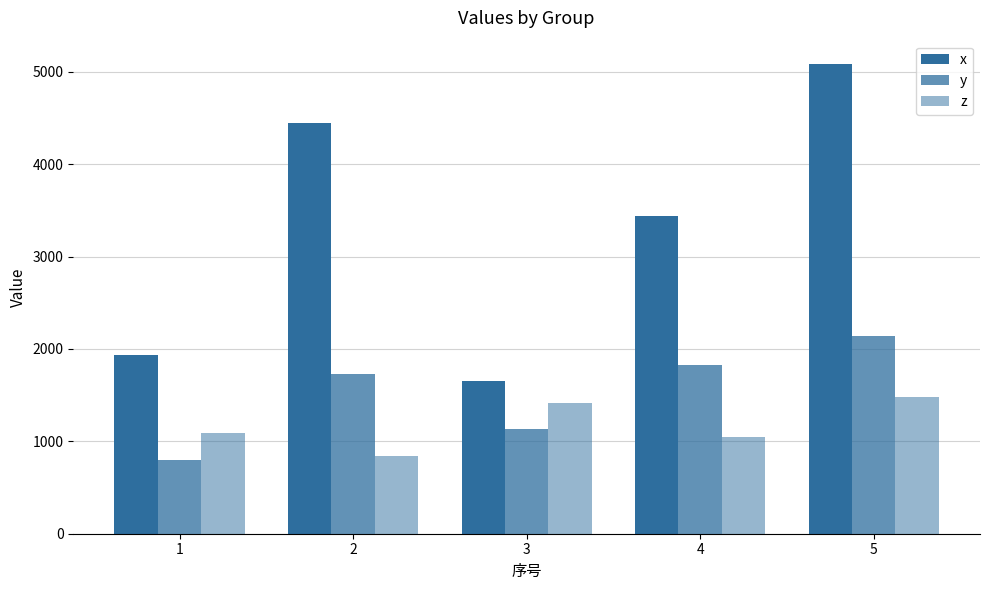

Reading left to right, extract all data points from this chart.

x: 1935.0	4448.9	1657.5	3433.4	5082.2
y: 795.2	1730.7	1133.7	1831.2	2144.6
z: 1087.3	838.6	1412.4	1043.2	1480.8